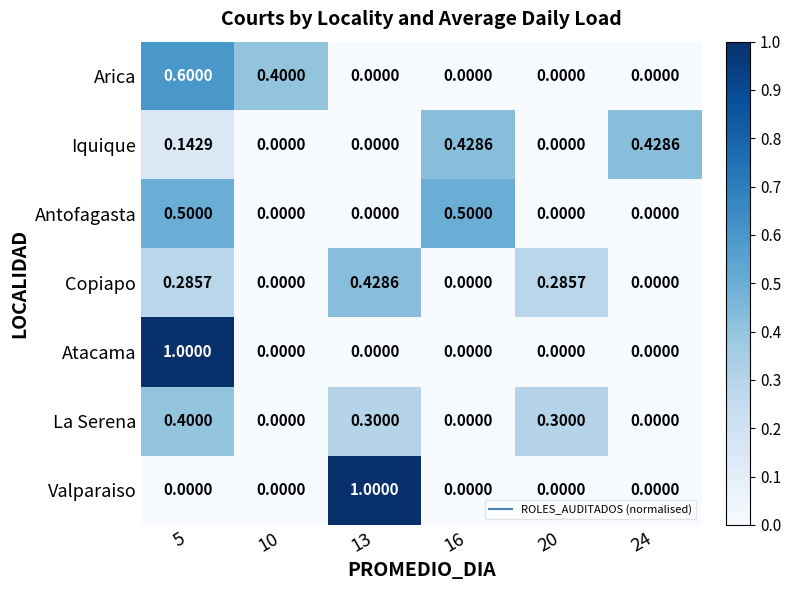

Which series has the largest total across all categories?

Iquique